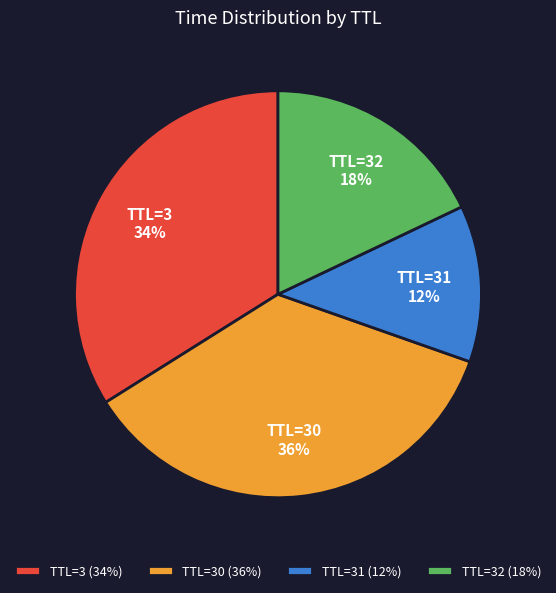

Do TTL=3 and TTL=32 together represent more than half of the pie?

Yes